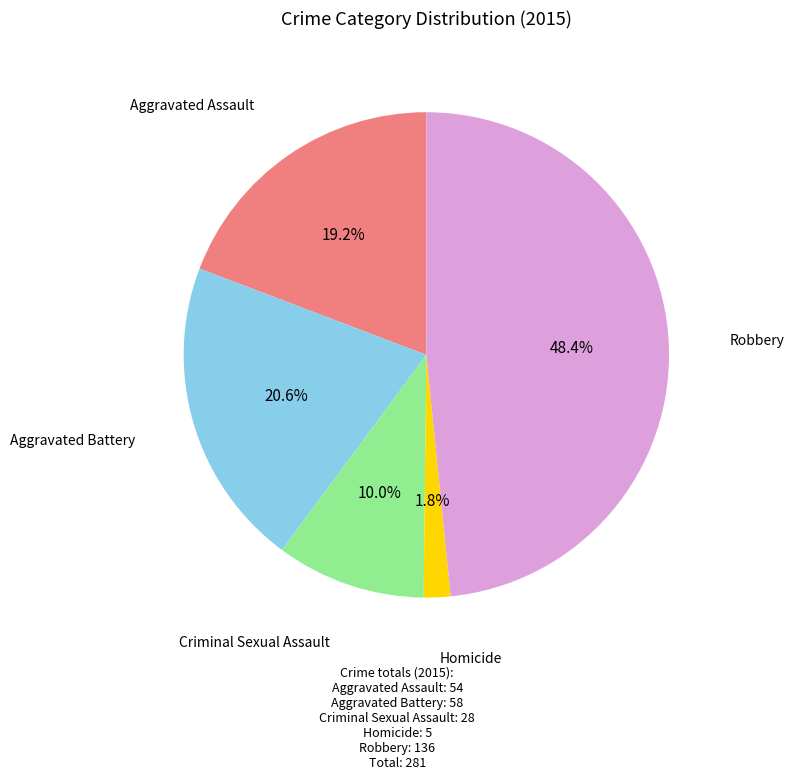

How many slices are in this pie chart?

5